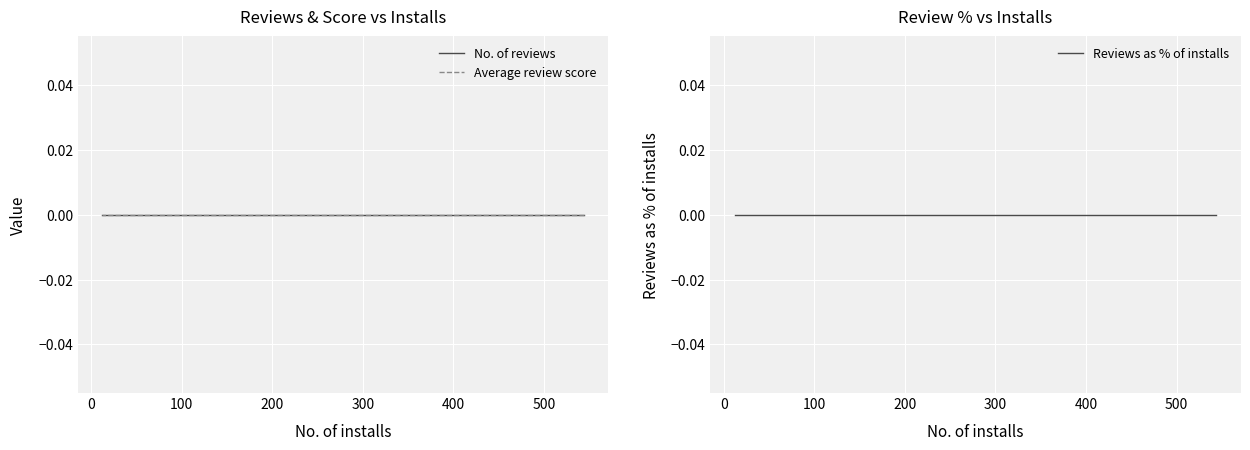

Reading left to right, what are all the values shown in this chart?

No. of installs: Open in Xamarin Studio=544	Open in Visual Studio 2017 Community=421	Open in Visual Studio 2015=419	Open in Visual Studio 2013=326	Open in Paint.NET=251	AutoFindReplace=208	Open in Visual Studio 2012=199	Open in Altova XMLSpy=188	Open in Visual Studio 2017 Professional=172	Open in Markdown Monster=163	Open in Visual Studio 2017 Enterprise=142	Open in GIMP=106	Open in Emacs=105	Open in Firefox Developer Edition=67	Open in Chrome Canary=57	Open in Vivaldi=35	Open in MS Paint=30	Open in Opera=27	Open in Opera Developer=23	Open in TreeSize Free=23	Open in WinDirStat=16	Open in TreeSize Professional=12
No. of reviews: Open in Xamarin Studio=0	Open in Visual Studio 2017 Community=0	Open in Visual Studio 2015=0	Open in Visual Studio 2013=0	Open in Paint.NET=0	AutoFindReplace=0	Open in Visual Studio 2012=0	Open in Altova XMLSpy=0	Open in Visual Studio 2017 Professional=0	Open in Markdown Monster=0	Open in Visual Studio 2017 Enterprise=0	Open in GIMP=0	Open in Emacs=0	Open in Firefox Developer Edition=0	Open in Chrome Canary=0	Open in Vivaldi=0	Open in MS Paint=0	Open in Opera=0	Open in Opera Developer=0	Open in TreeSize Free=0	Open in WinDirStat=0	Open in TreeSize Professional=0
Reviews as % of installs: Open in Xamarin Studio=0	Open in Visual Studio 2017 Community=0	Open in Visual Studio 2015=0	Open in Visual Studio 2013=0	Open in Paint.NET=0	AutoFindReplace=0	Open in Visual Studio 2012=0	Open in Altova XMLSpy=0	Open in Visual Studio 2017 Professional=0	Open in Markdown Monster=0	Open in Visual Studio 2017 Enterprise=0	Open in GIMP=0	Open in Emacs=0	Open in Firefox Developer Edition=0	Open in Chrome Canary=0	Open in Vivaldi=0	Open in MS Paint=0	Open in Opera=0	Open in Opera Developer=0	Open in TreeSize Free=0	Open in WinDirStat=0	Open in TreeSize Professional=0
Average review score: Open in Xamarin Studio=0	Open in Visual Studio 2017 Community=0	Open in Visual Studio 2015=0	Open in Visual Studio 2013=0	Open in Paint.NET=0	AutoFindReplace=0	Open in Visual Studio 2012=0	Open in Altova XMLSpy=0	Open in Visual Studio 2017 Professional=0	Open in Markdown Monster=0	Open in Visual Studio 2017 Enterprise=0	Open in GIMP=0	Open in Emacs=0	Open in Firefox Developer Edition=0	Open in Chrome Canary=0	Open in Vivaldi=0	Open in MS Paint=0	Open in Opera=0	Open in Opera Developer=0	Open in TreeSize Free=0	Open in WinDirStat=0	Open in TreeSize Professional=0